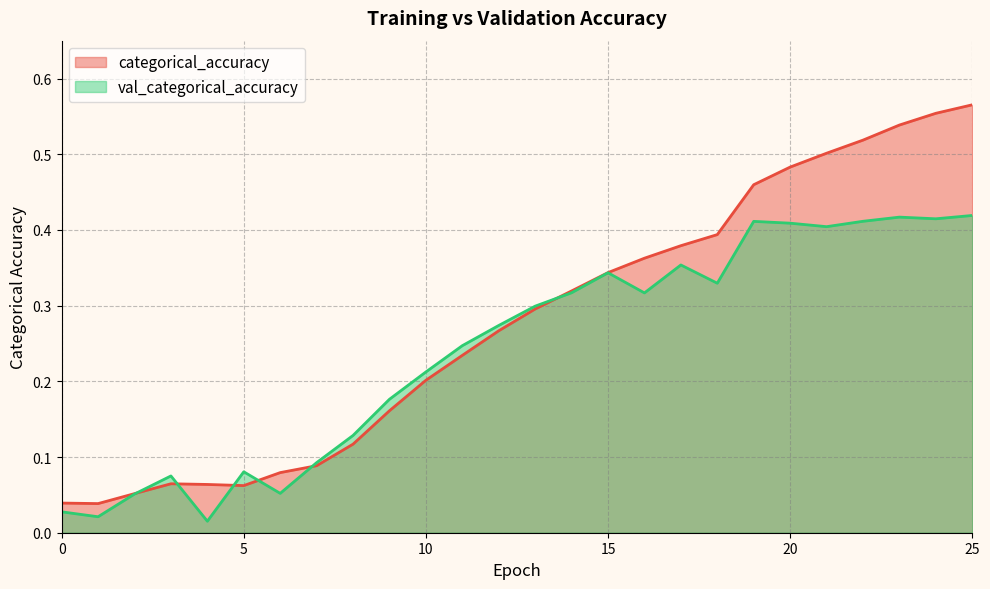

Rank the series by their average value, from highest to lowest.

categorical_accuracy, val_categorical_accuracy